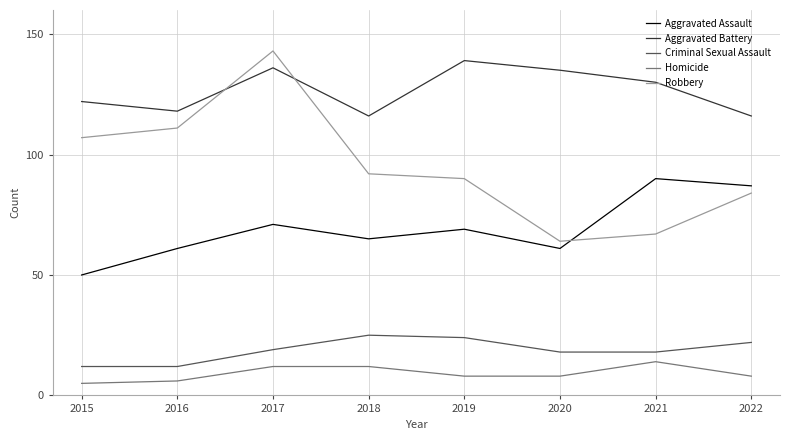

How many lines are shown in the chart?

5